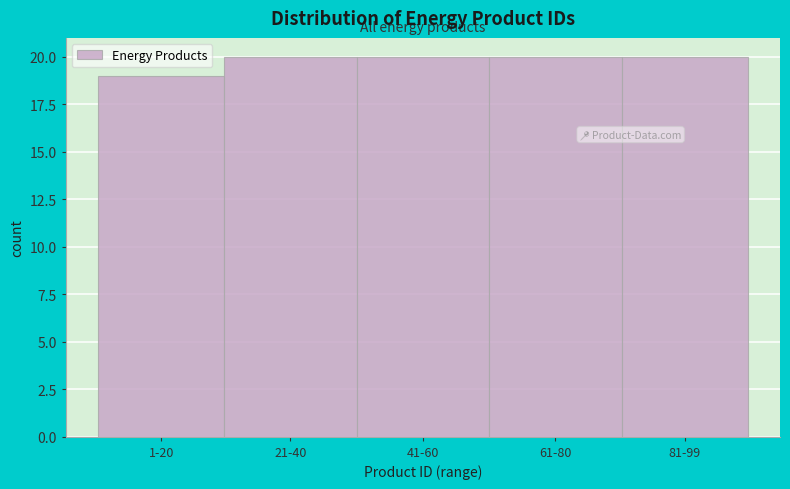

Reading left to right, transcribe all the data shown in this chart.

1-20=19	21-40=20	41-60=20	61-80=20	81-99=20